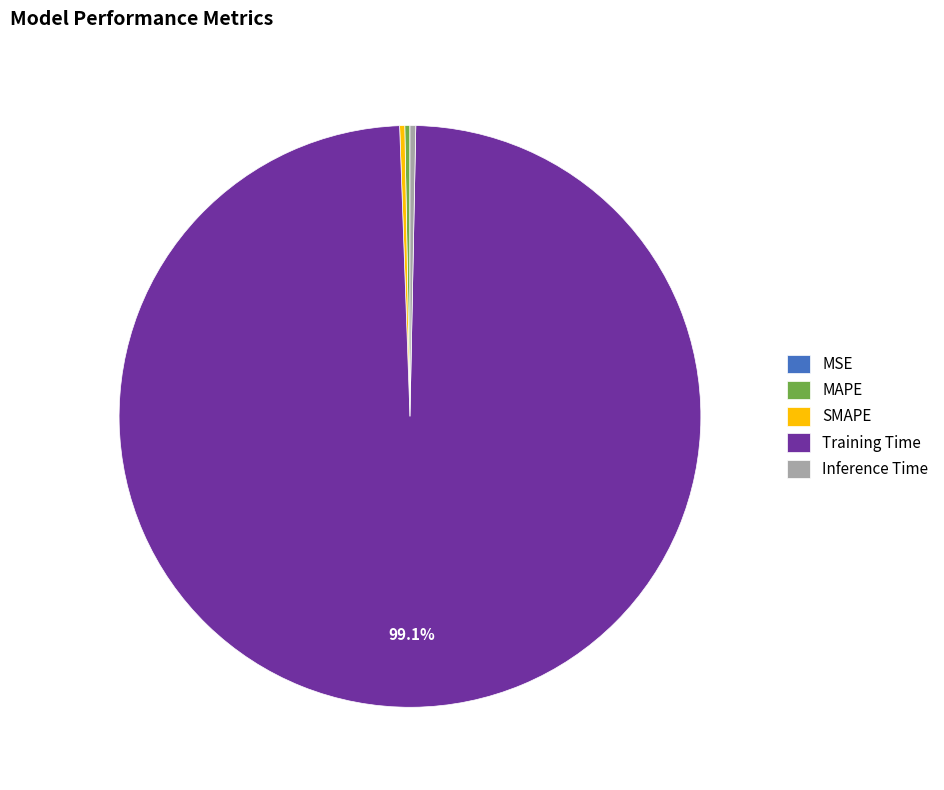

Is the sum of Inference Time and SMAPE greater than half?

No